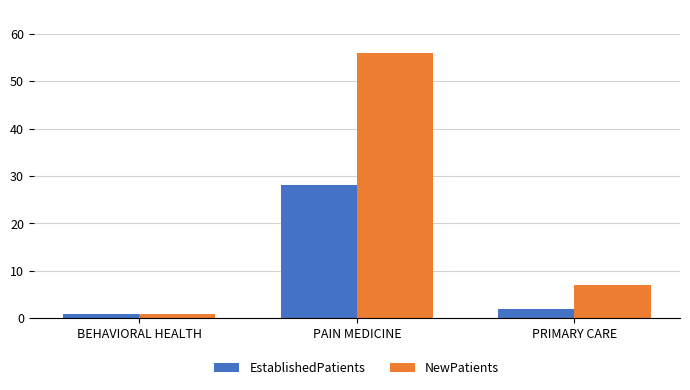

List the labels in order of EstablishedPatients value, largest first.

PAIN MEDICINE, PRIMARY CARE, BEHAVIORAL HEALTH